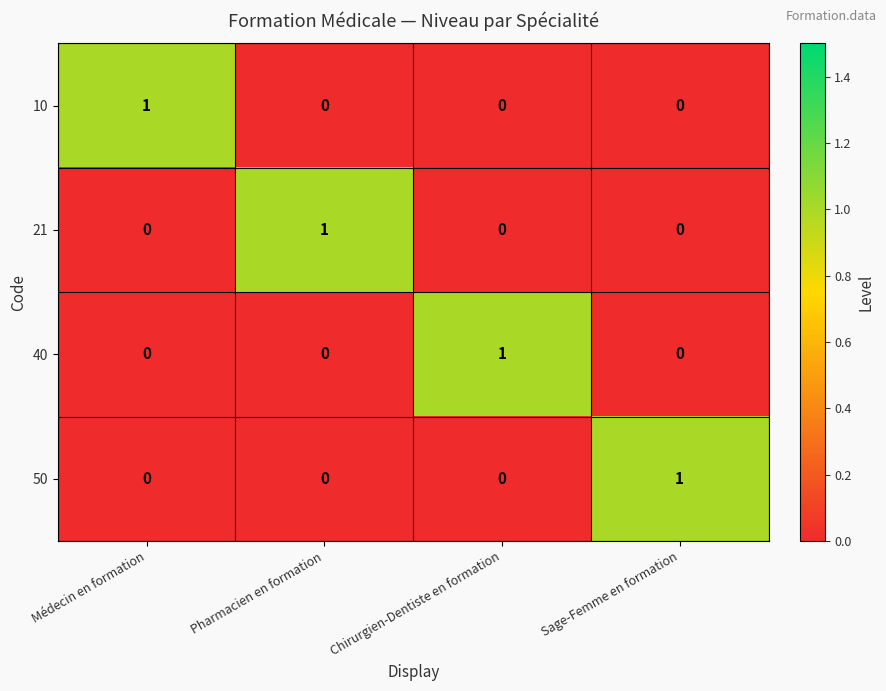

At how many categories does at least one series exceed 0?

4